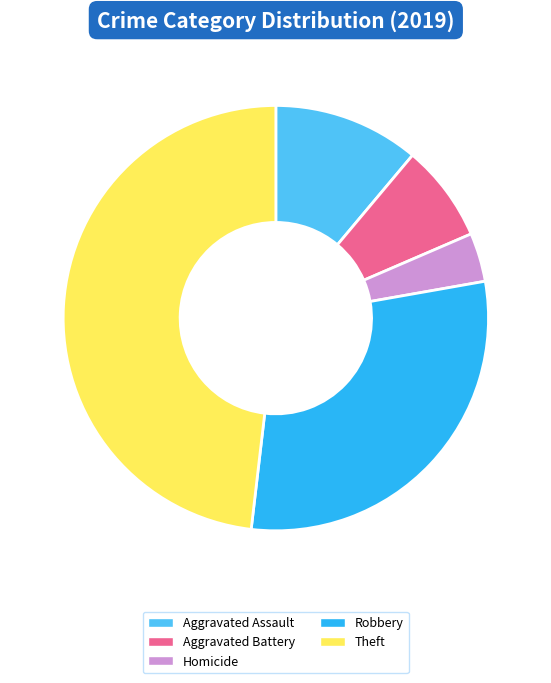

Between Theft and Aggravated Assault, which is larger?

Theft